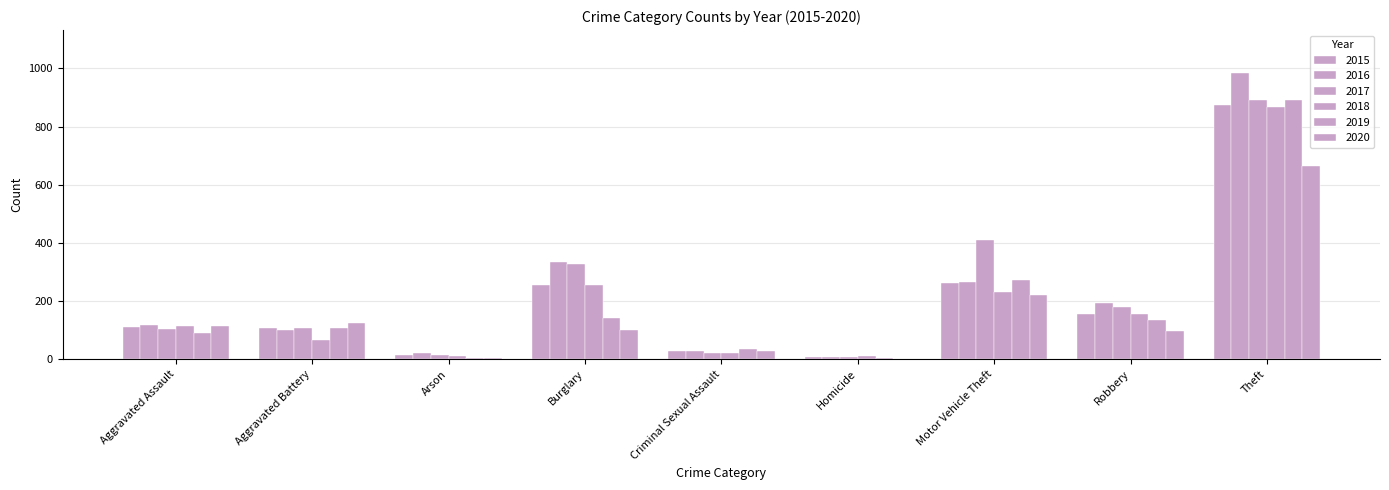

What is the average value of the 2015 series?

201